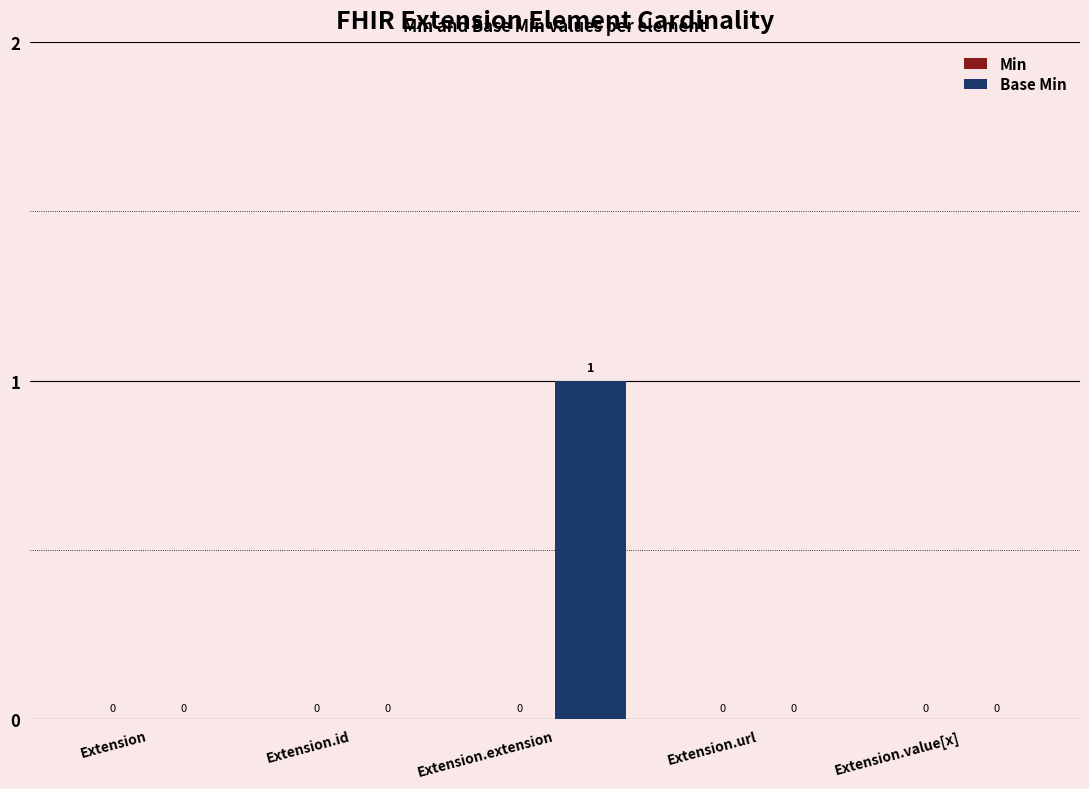

Which has a higher value, Extension.extension or Extension.id?

Extension.extension